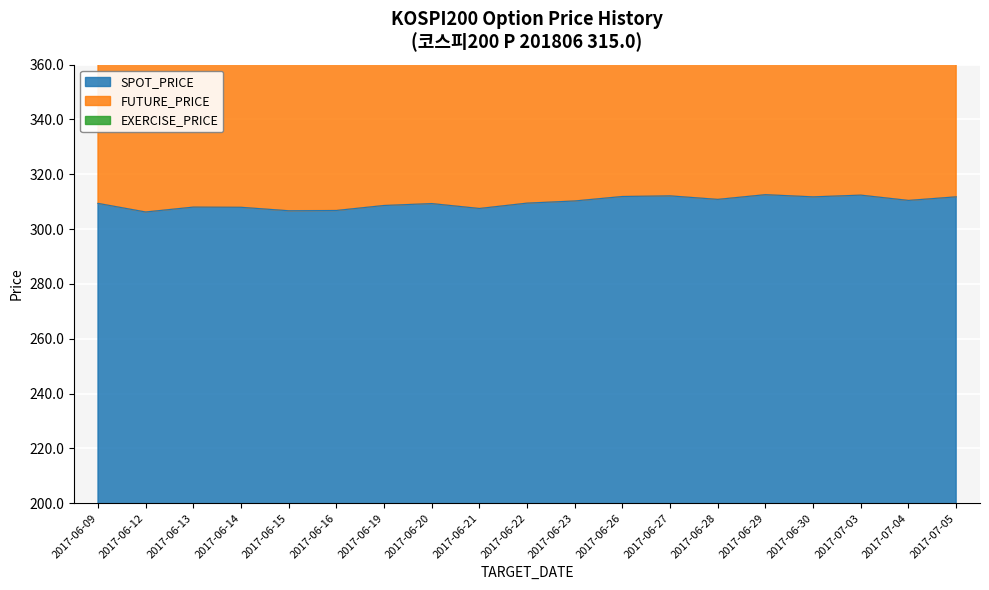

Reading right to left, transcribe all the data shown in this chart.

SPOT_PRICE: 2017-07-05=311.8	2017-07-04=310.5	2017-07-03=312.4	2017-06-30=311.8	2017-06-29=312.6	2017-06-28=310.8	2017-06-27=312.1	2017-06-26=311.9	2017-06-23=310.3	2017-06-22=309.5	2017-06-21=307.5	2017-06-20=309.3	2017-06-19=308.6	2017-06-16=306.8	2017-06-15=306.7	2017-06-14=307.9	2017-06-13=308.0	2017-06-12=306.2	2017-06-09=309.4
FUTURE_PRICE: 2017-07-05=624.2	2017-07-04=621.5	2017-07-03=625.7	2017-06-30=624.7	2017-06-29=626.3	2017-06-28=622.4	2017-06-27=624.6	2017-06-26=623.8	2017-06-23=620.9	2017-06-22=619.4	2017-06-21=615.7	2017-06-20=618.8	2017-06-19=617.8	2017-06-16=614.1	2017-06-15=613.7	2017-06-14=616.7	2017-06-13=616.4	2017-06-12=612.9	2017-06-09=619.3